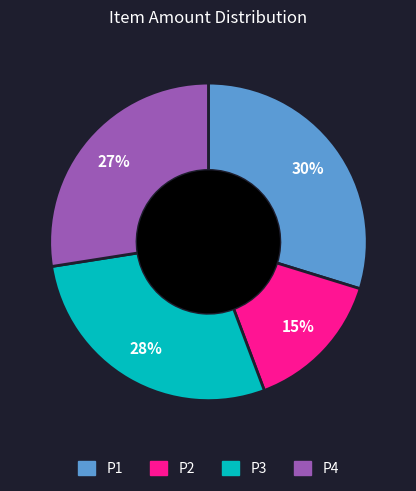

Between P2 and P4, which is larger?

P4